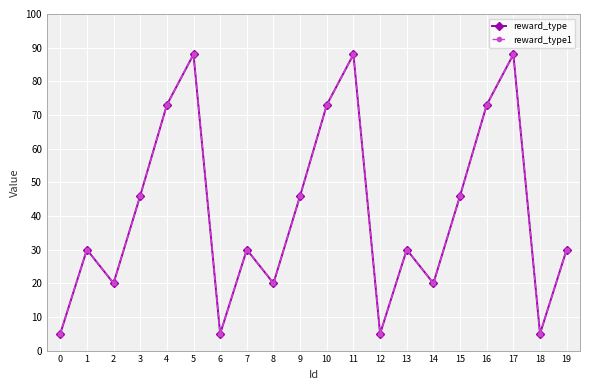

What value does the reward_type1 series have at 19, to the nearest 5?

30